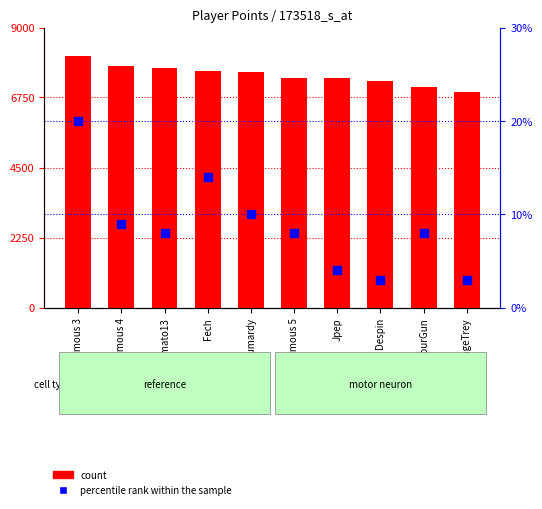

Which series has the largest total across all categories?

Points (count)